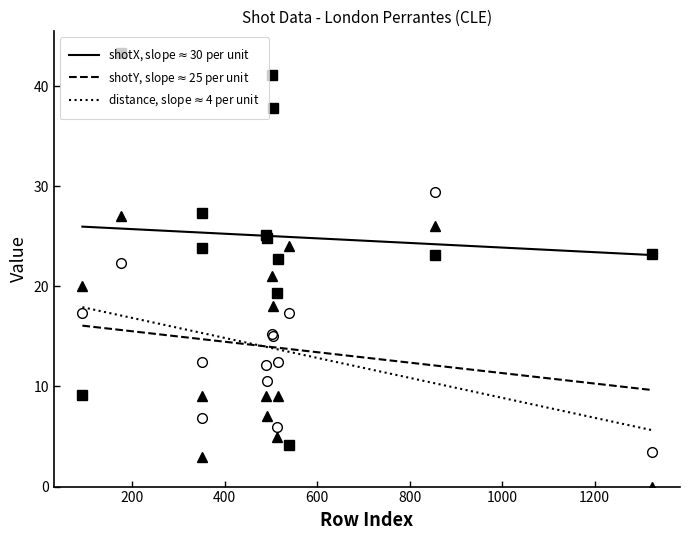

What is the total value across all series at 600?

55.4